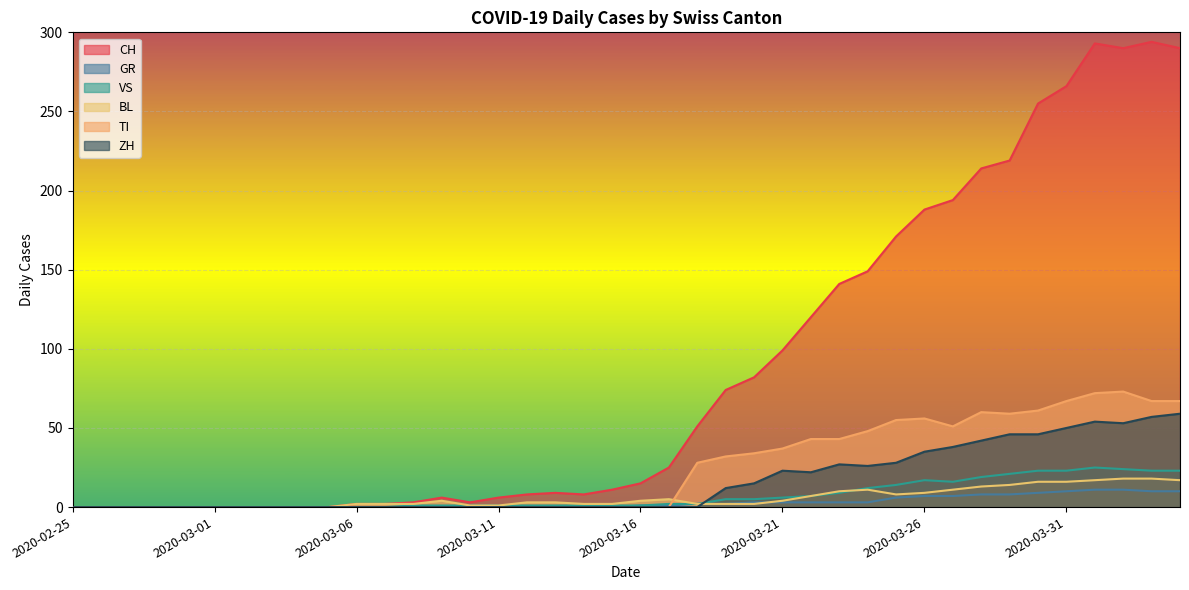

At how many categories does at least one series exceed 187?

10